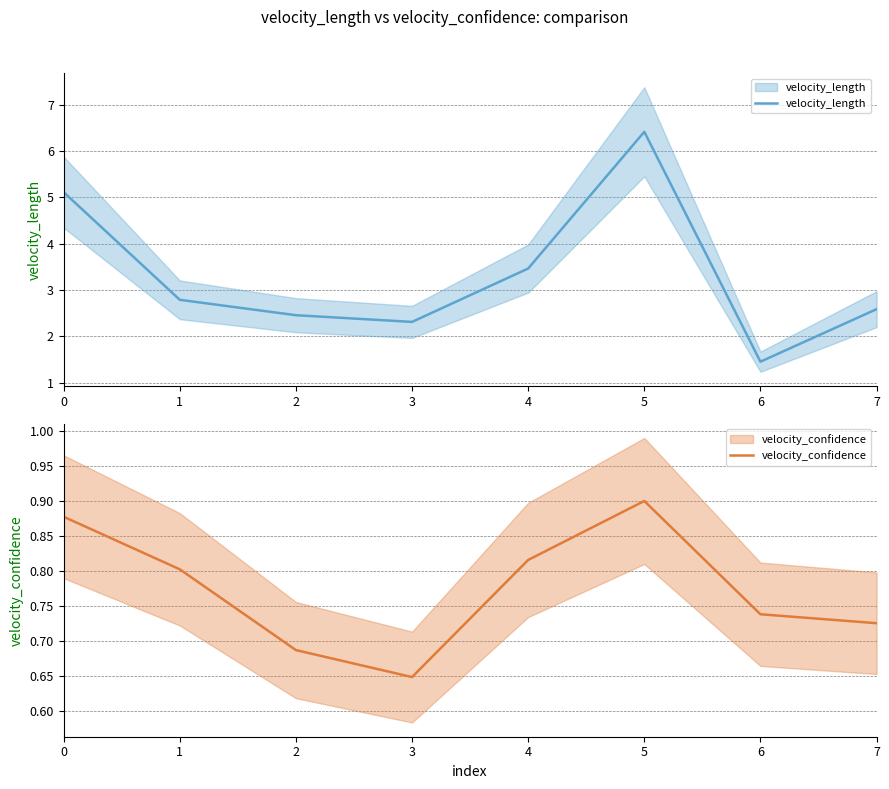

What is the value of the velocity_length point at the 6th from the left?

6.4